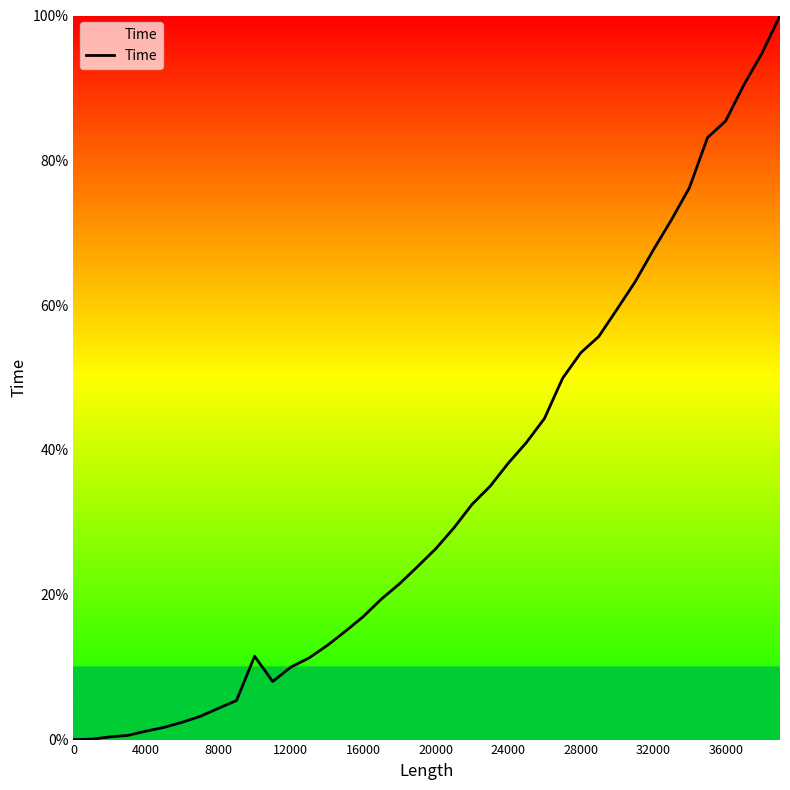

What is the greatest value displayed?

100.0